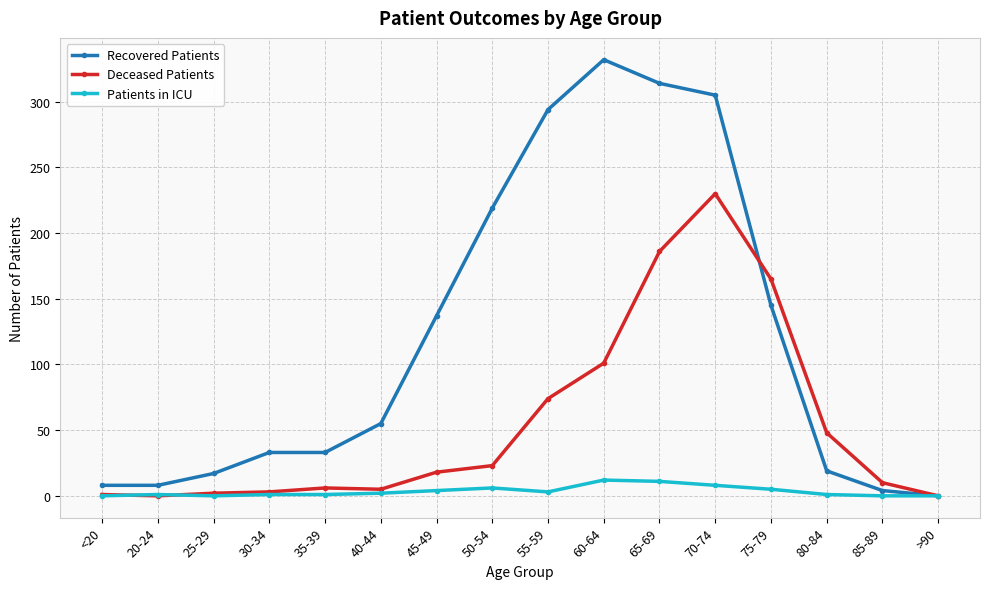

True or false: Patients in ICU has more than 1 interior local peaks.

True